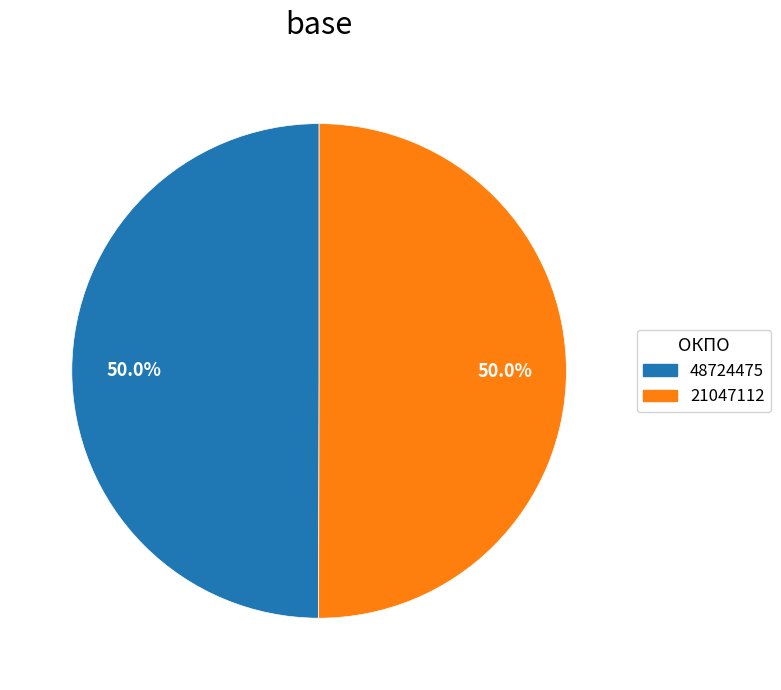

What is the ratio of the value at 48724475 to the value at 21047112?

1.0